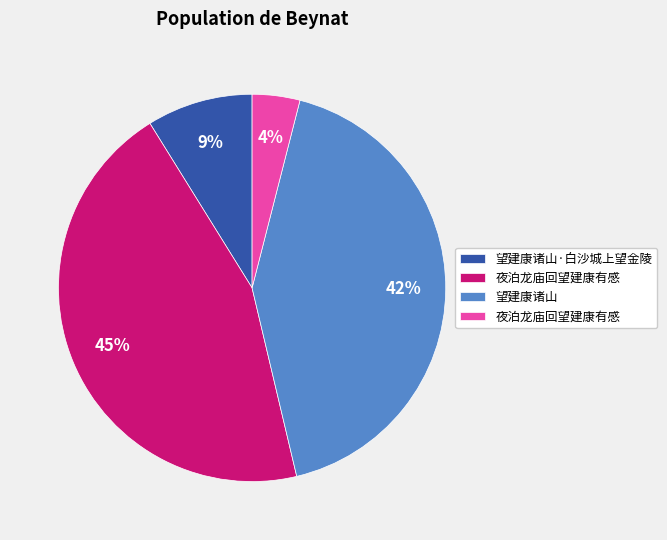

To the nearest percent, what is the average slice percentage?

25%